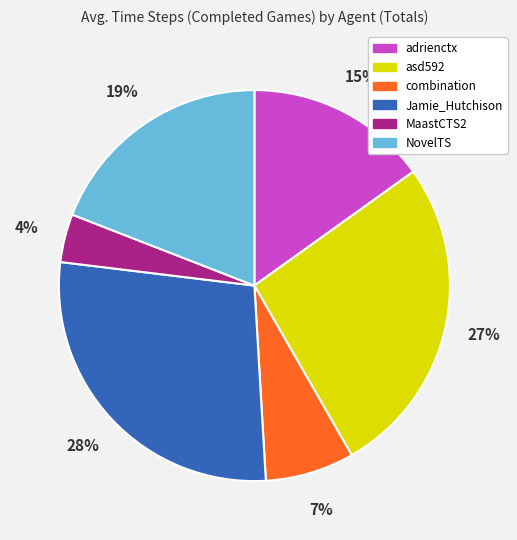

Which slice is the largest?

Jamie_Hutchison